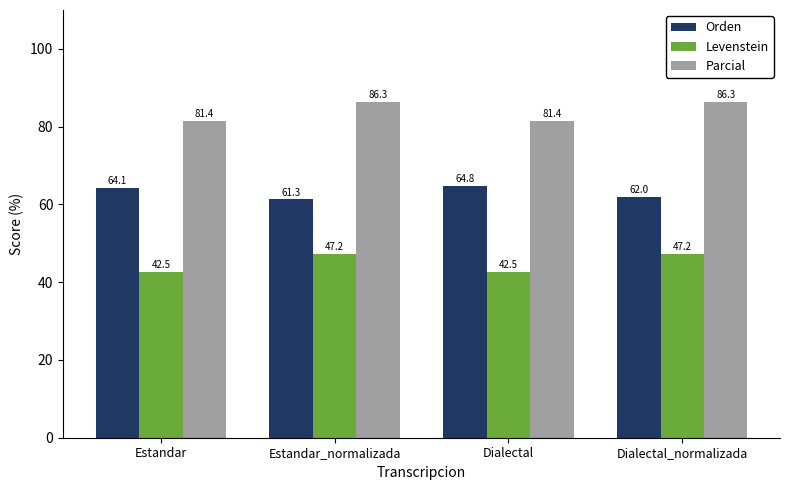

Which series changed the most between Estandar_normalizada and Dialectal_normalizada?

Orden